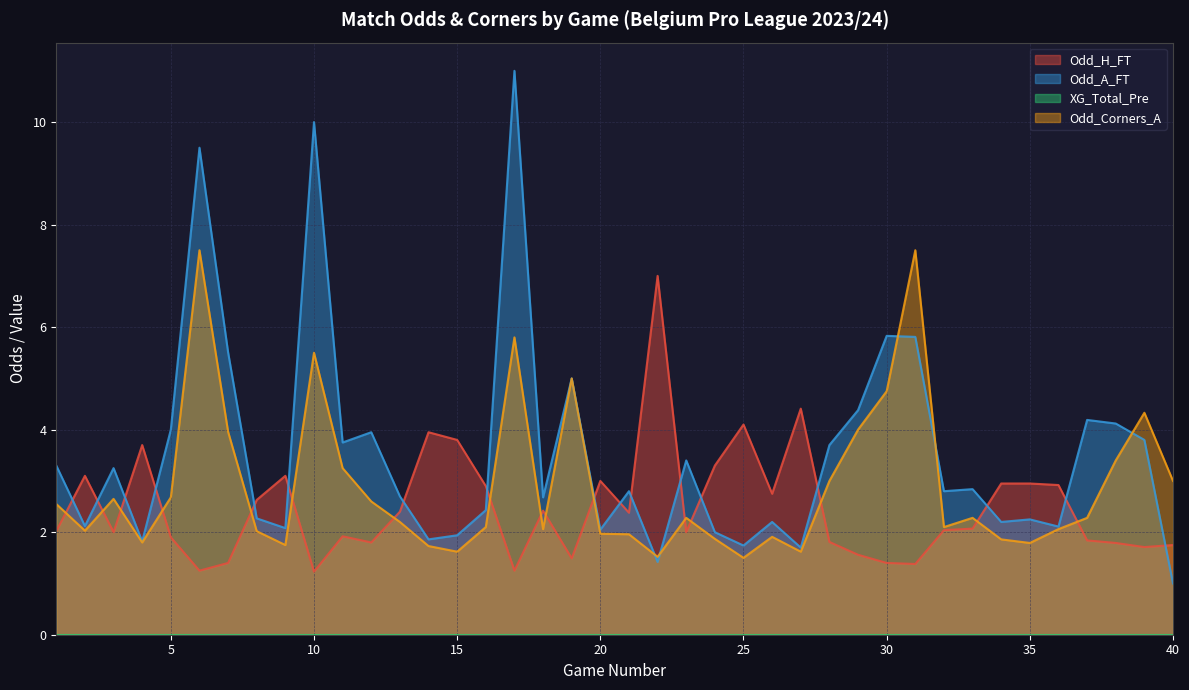

How many times do Odd_H_FT and Odd_A_FT cross each other?

17